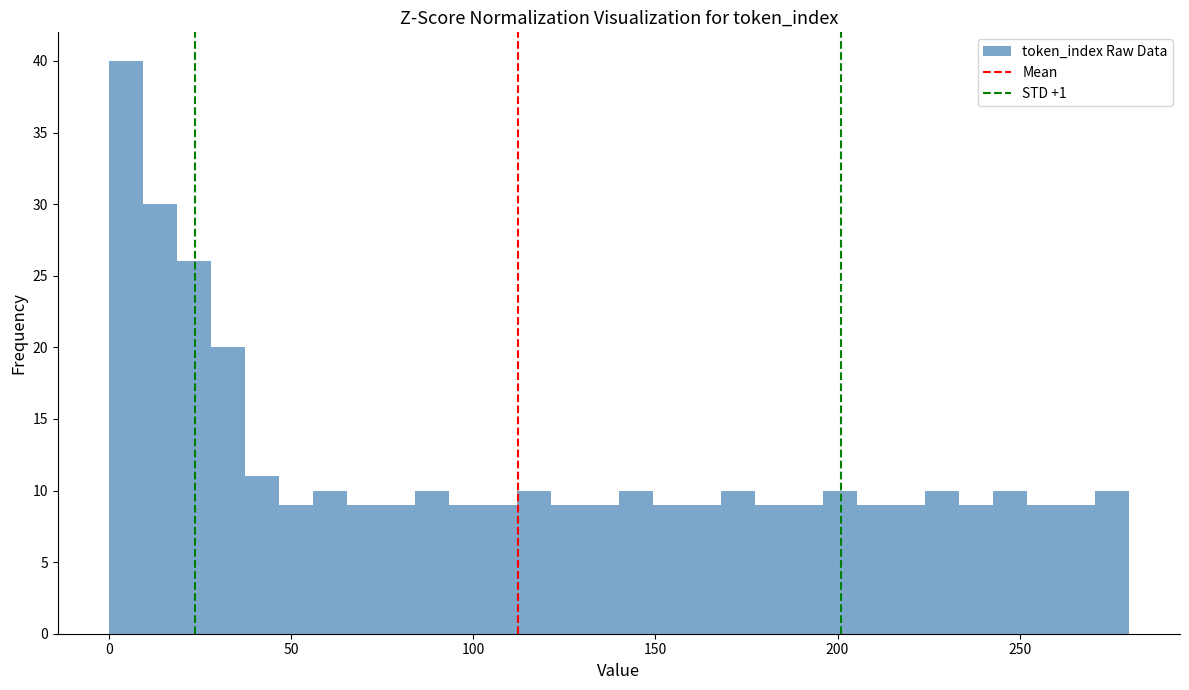

Read against the x-axis, roughly where is the centre of the tallest bar?

5